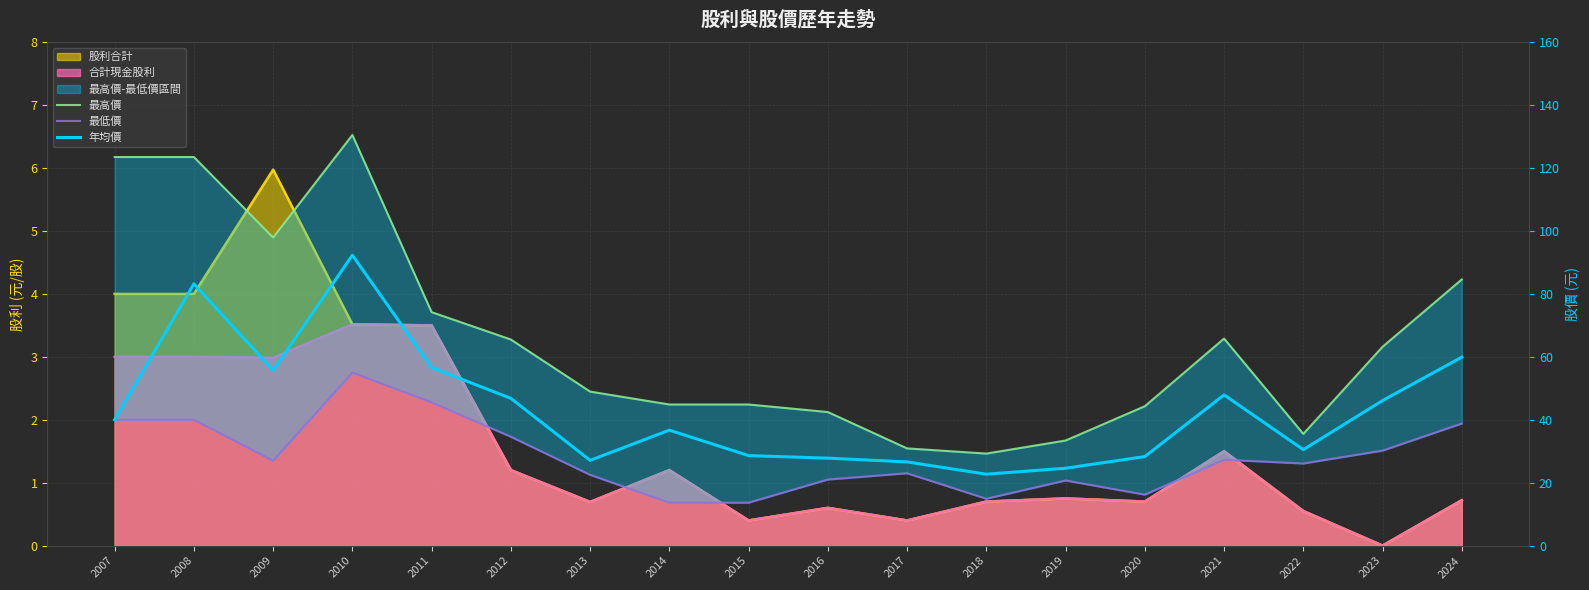

Between 2010 and 2019, which series saw the biggest shift?

最高價